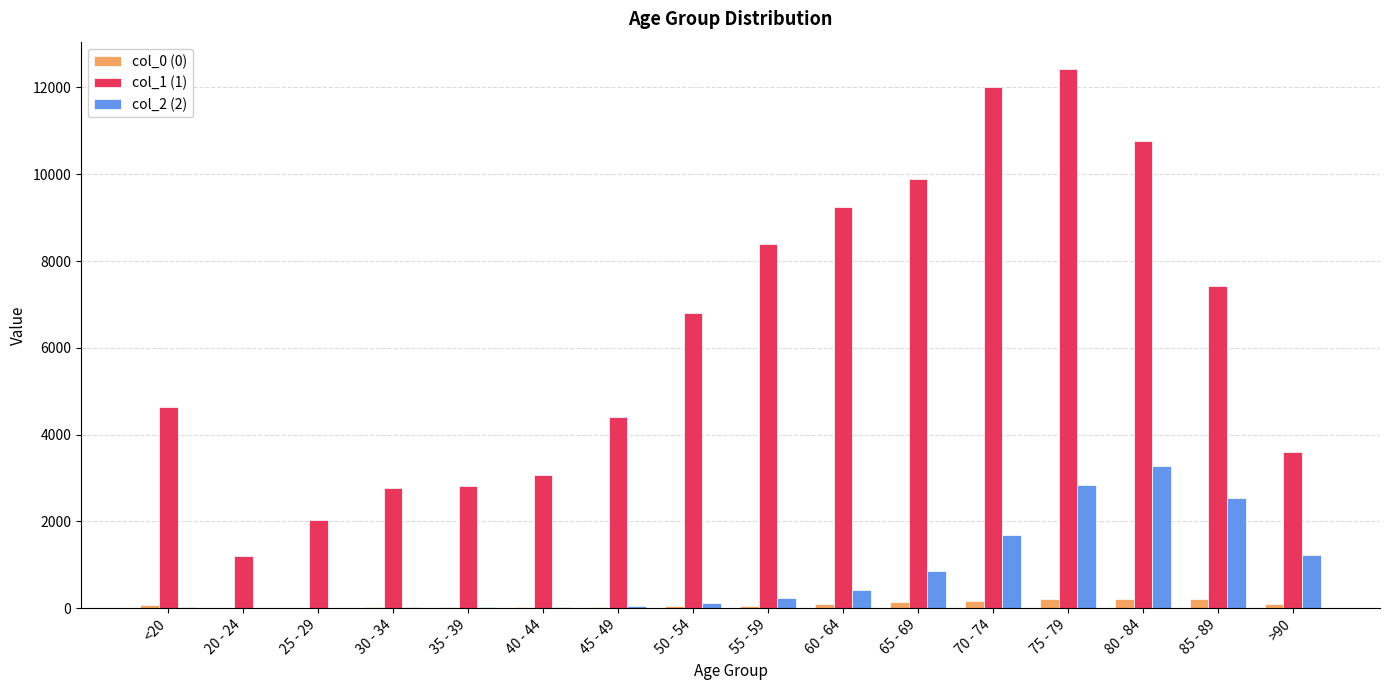

How many groups of bars are there?

16